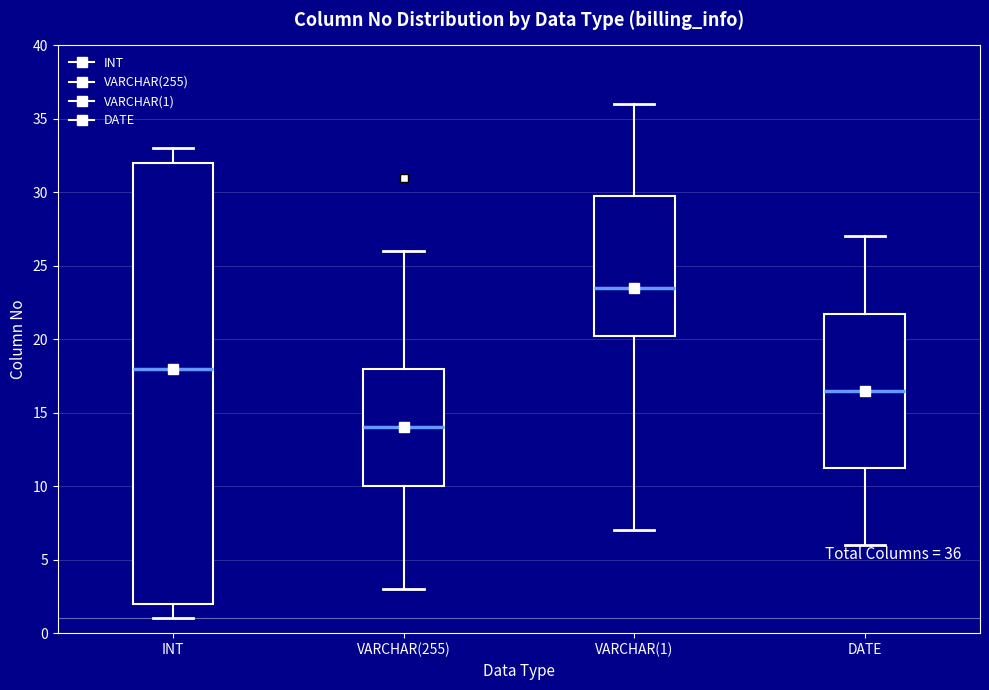

Comparing the boxes themselves (not the whiskers), which one is the tallest?

INT